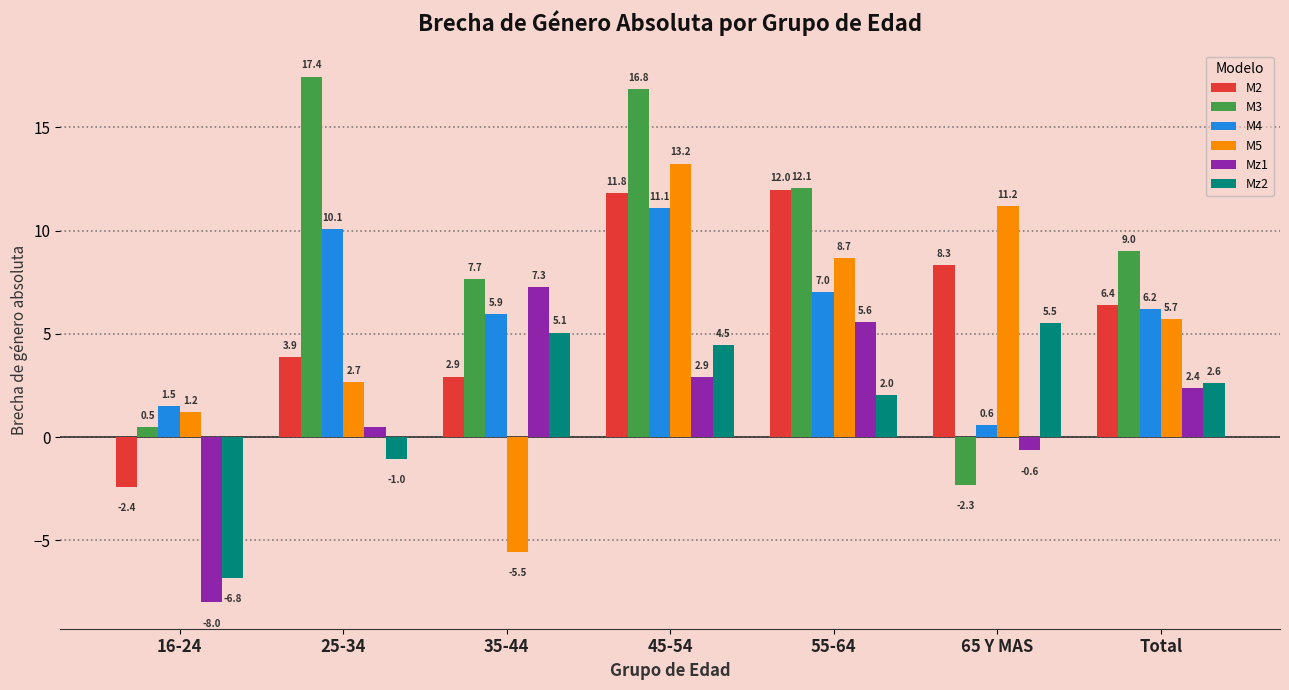

What is the label of the 2nd bar from the left?

25-34